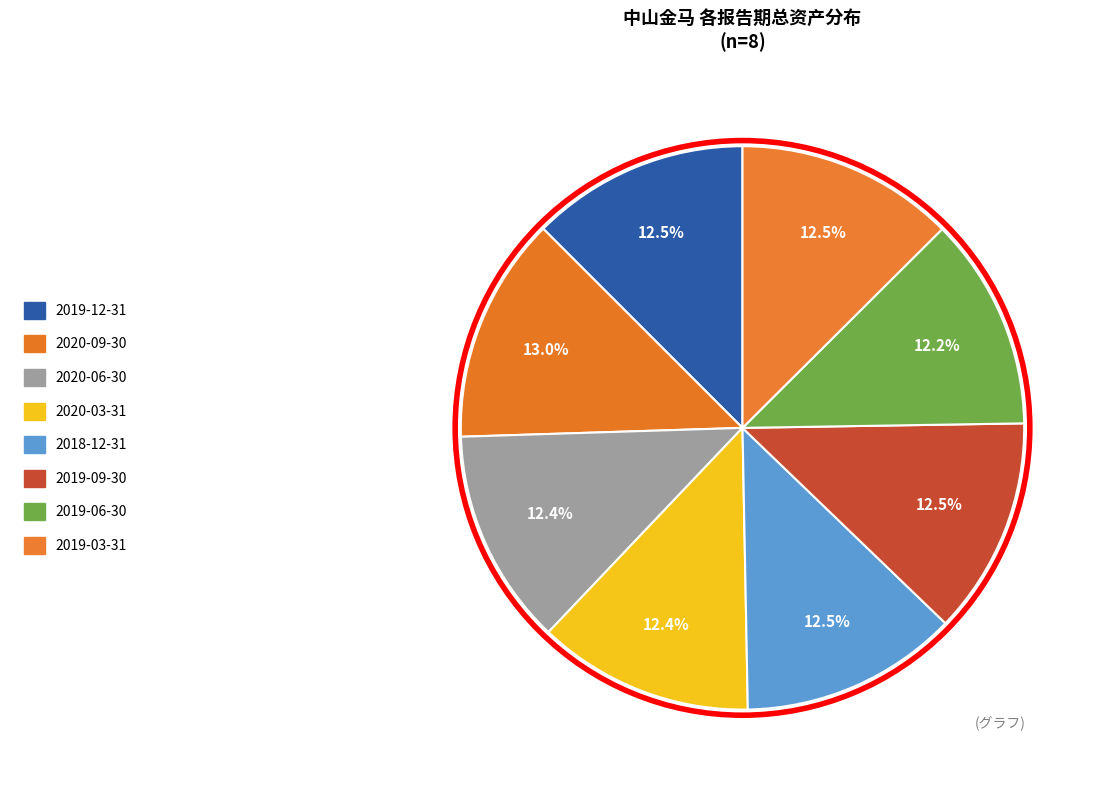

Rank the categories by value from lowest to highest.

2019-06-30, 2020-03-31, 2020-06-30, 2019-09-30, 2018-12-31, 2019-12-31, 2019-03-31, 2020-09-30